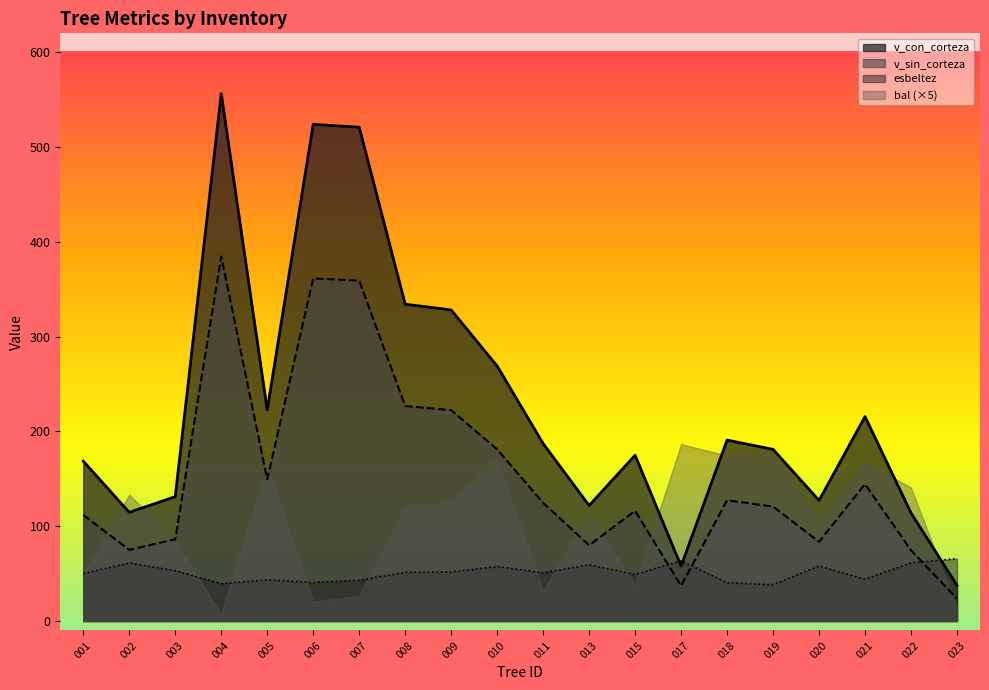

Rank the series by their average value, from highest to lowest.

v_con_corteza, v_sin_corteza, bal (×5), esbeltez